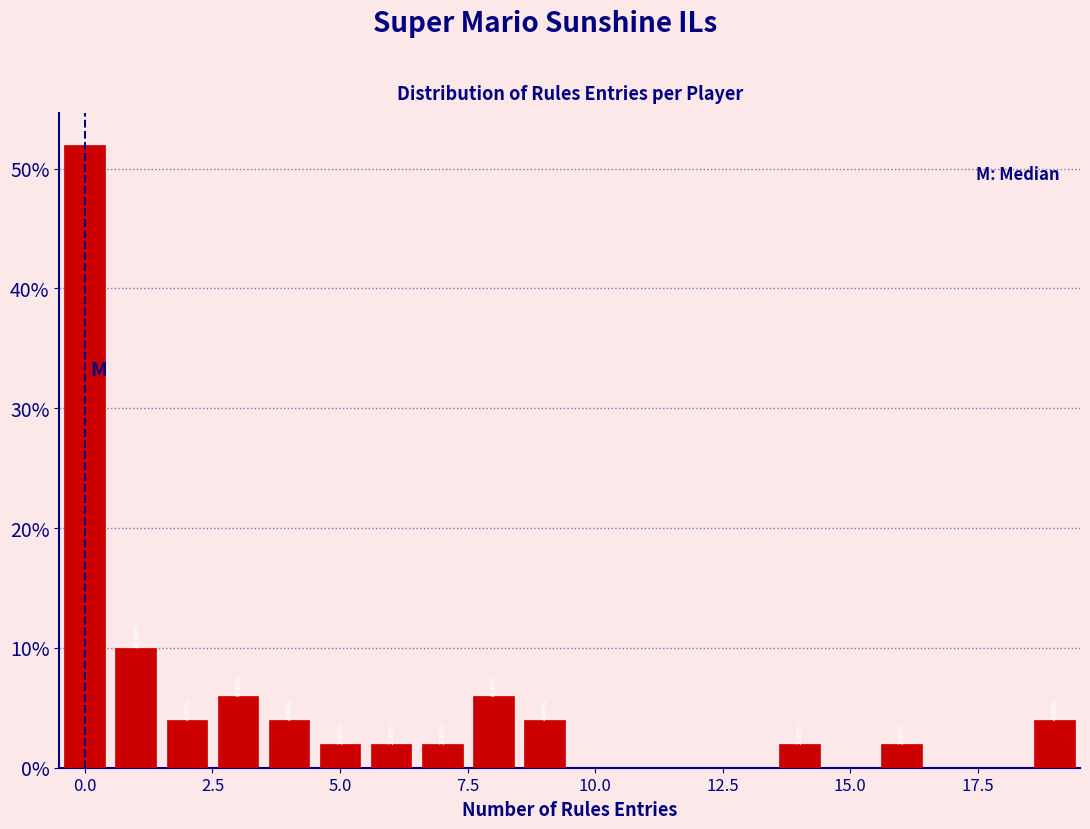

Read against the x-axis, roughly where is the centre of the tallest bar?

0.0